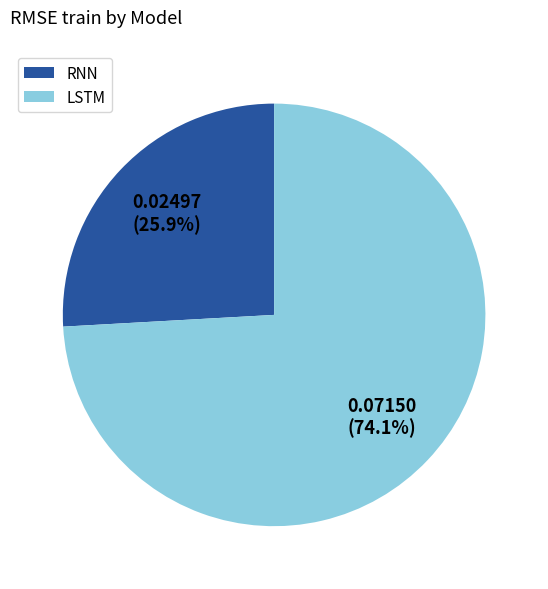

Rank the categories by value from highest to lowest.

LSTM, RNN